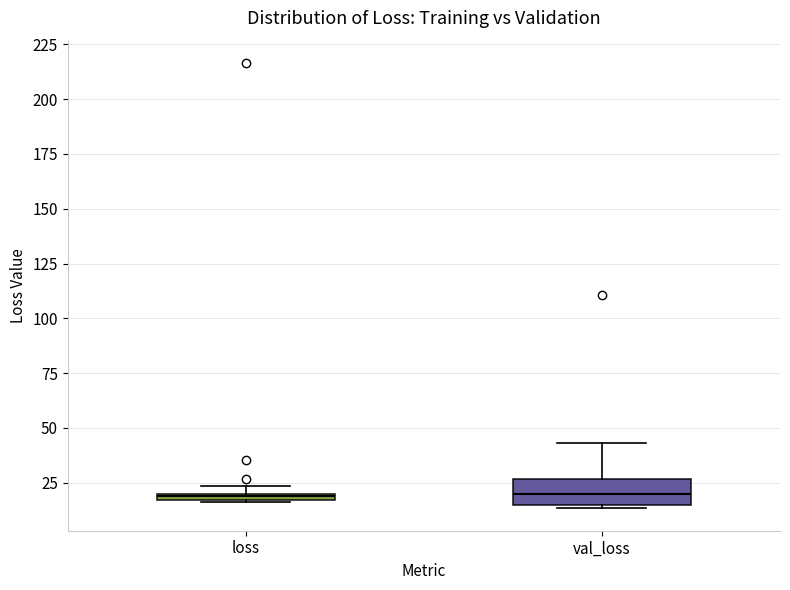

Where is the lower edge of the box for loss on the y-axis? The values are not printed on the chart, so give them approximately, as read against the axis.

15